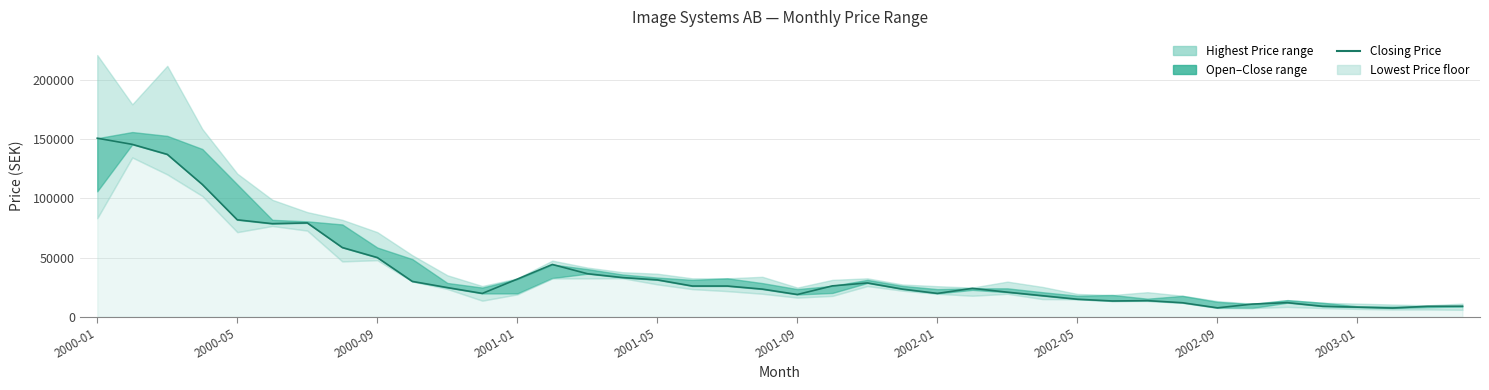

Which has a higher value, 10 or 25?

10